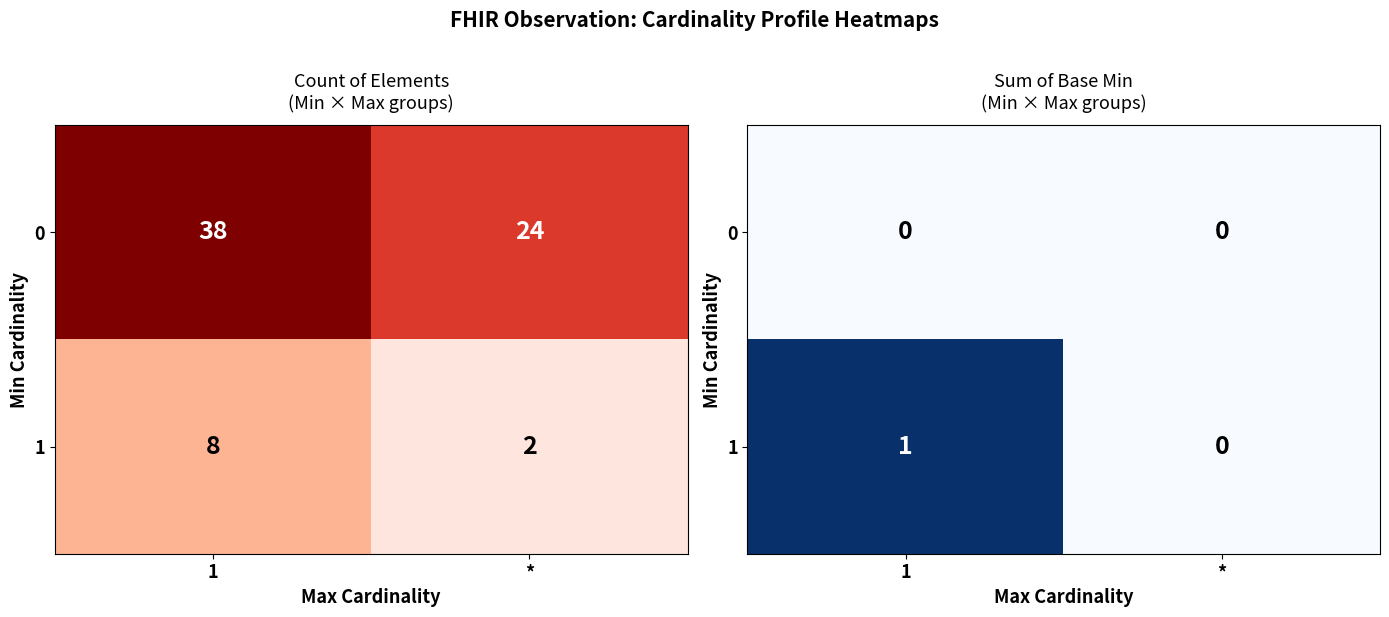

Rank the series by their average value, from lowest to highest.

0, 1